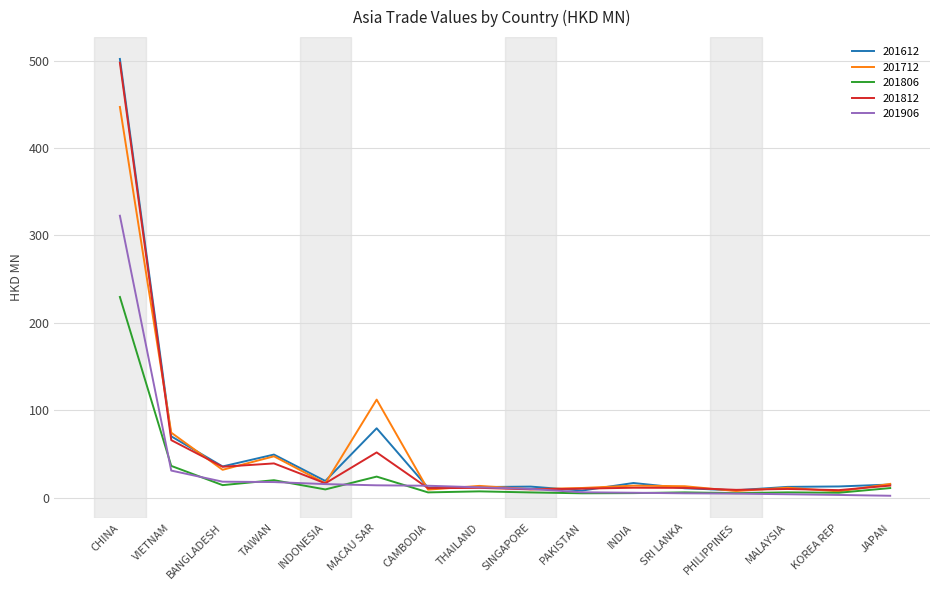

At which label is 201812 closest to 253?

VIETNAM